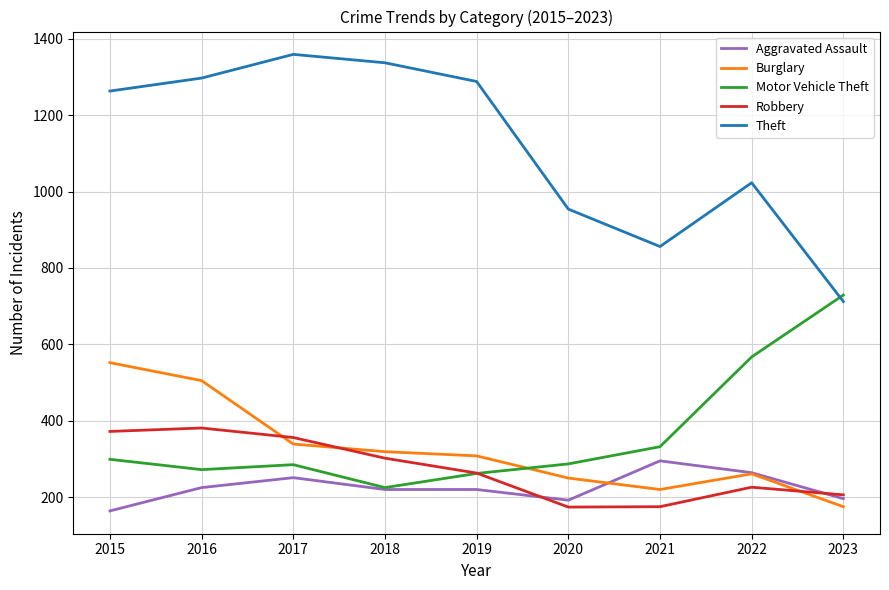

True or false: Burglary and Motor Vehicle Theft intersect in this chart.

True